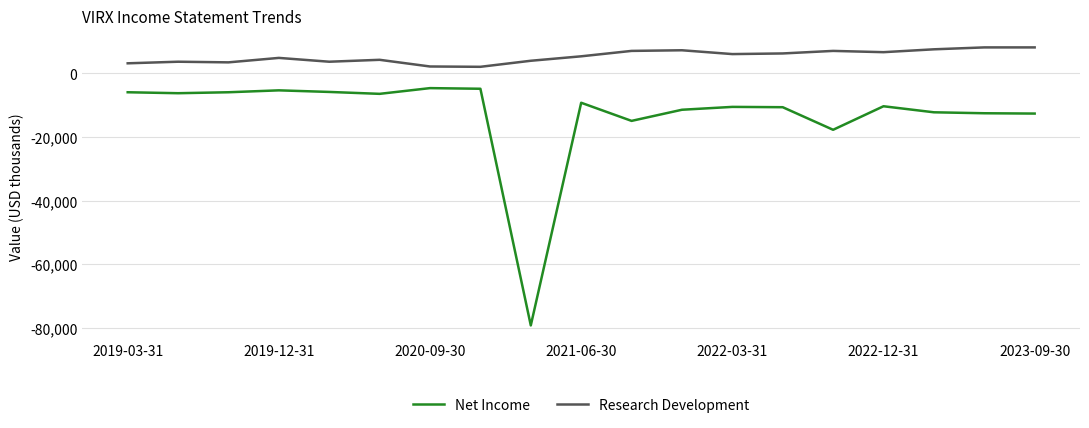

Which series has the largest range (max minus min)?

Net Income